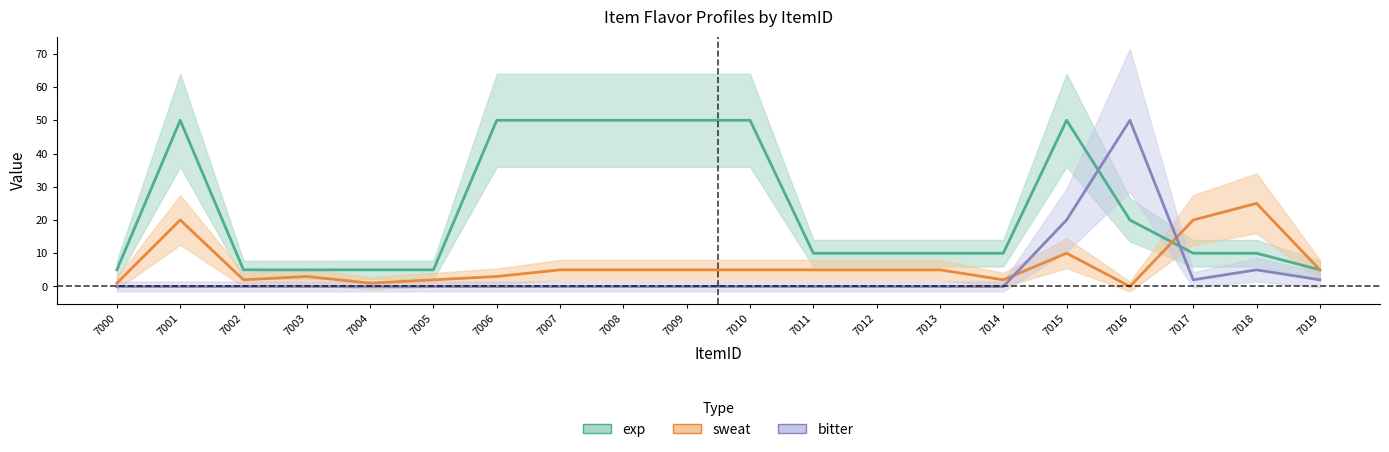

What is the spread (max minus min) of values at 7017?

18